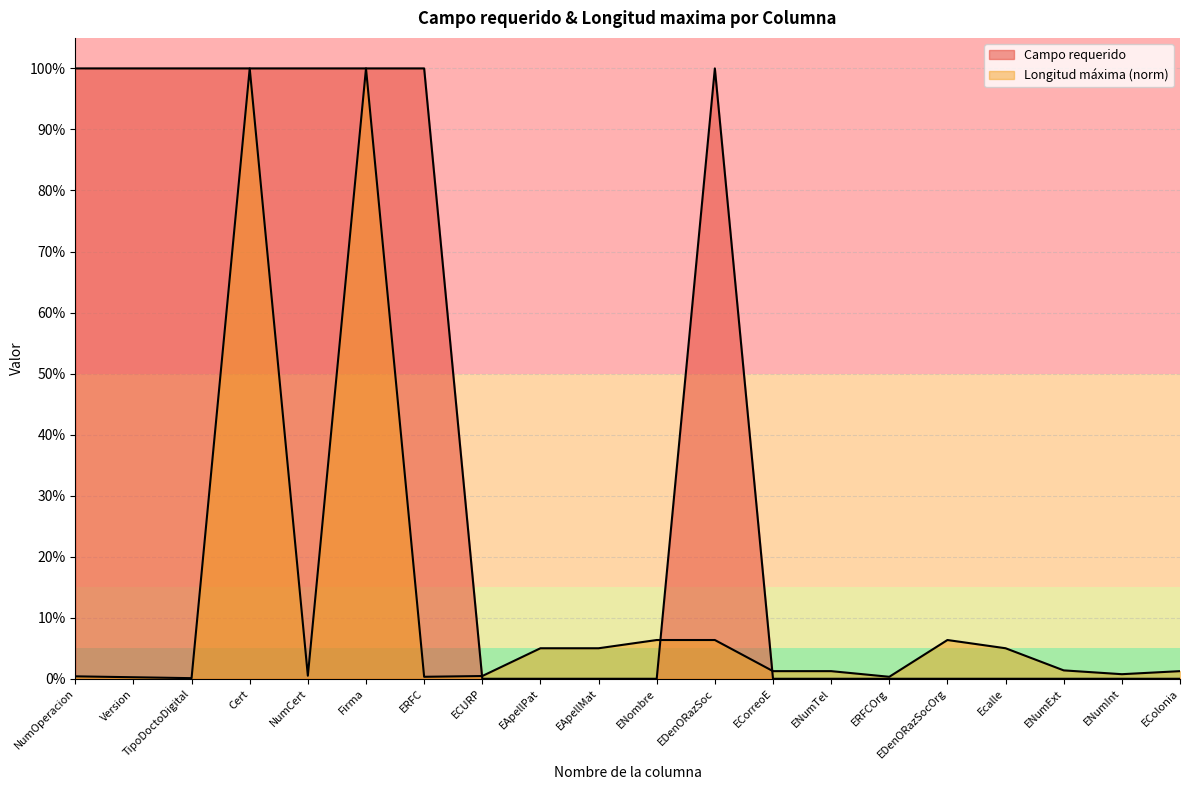

Does the chart have visible grid lines?

Yes